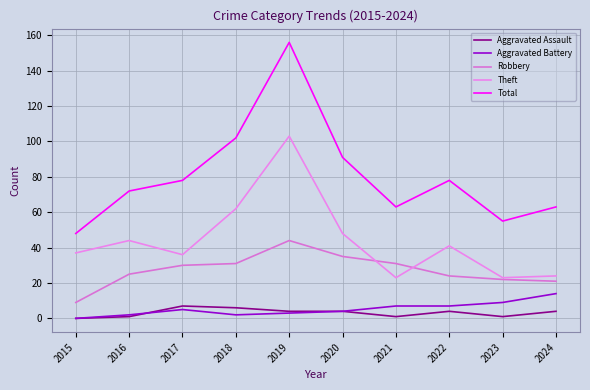

What is the value of the Robbery point at the 9th from the left?

22